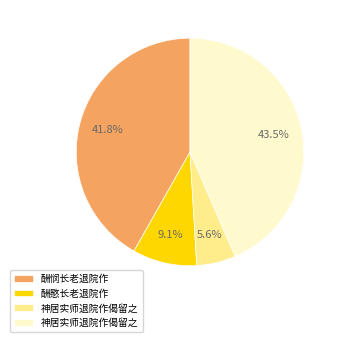

Is there any slice that represents more than half of the pie?

No